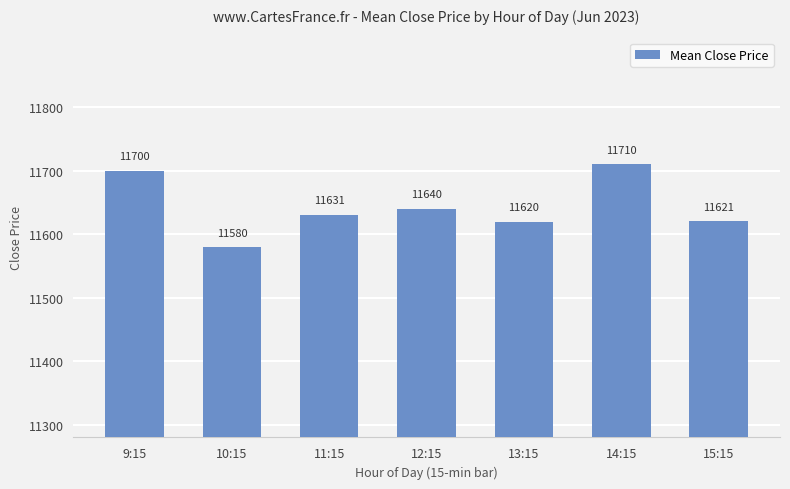

What is the average value?

11643.3